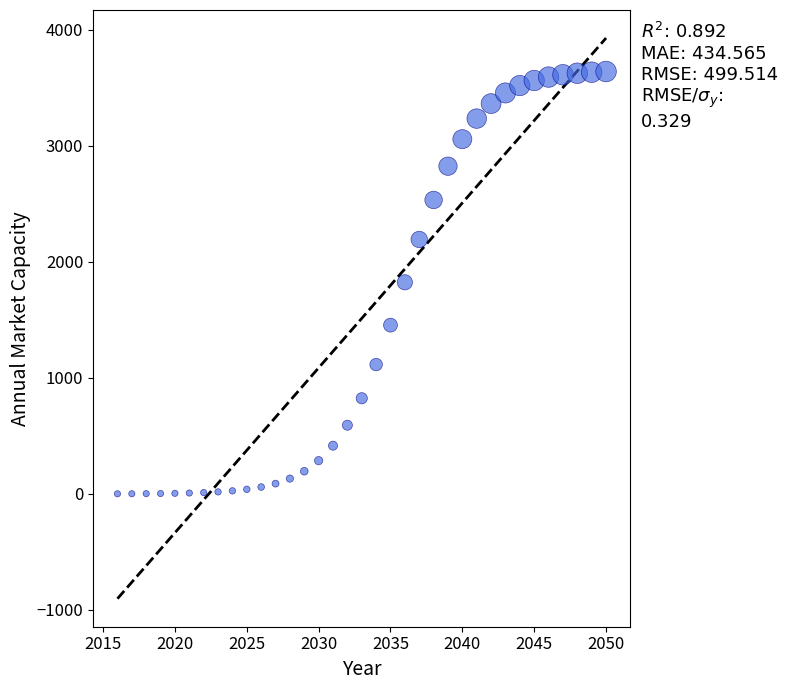

What is the range of X values (max minus min)?

34.0